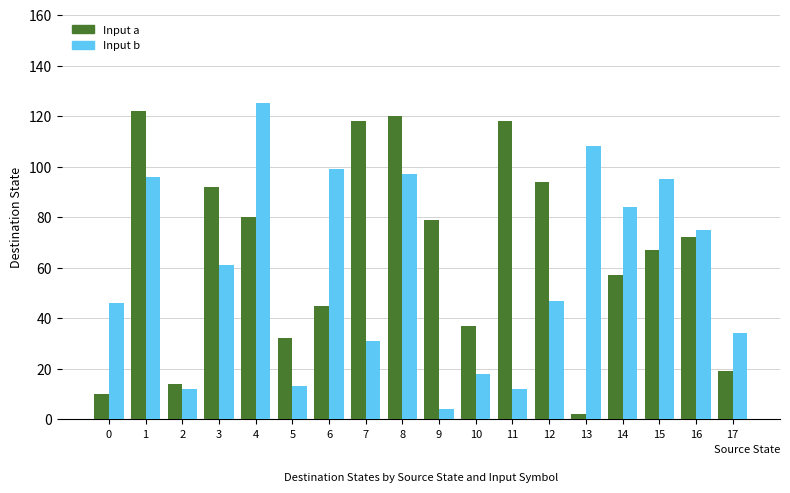

Are the bars horizontal?

No